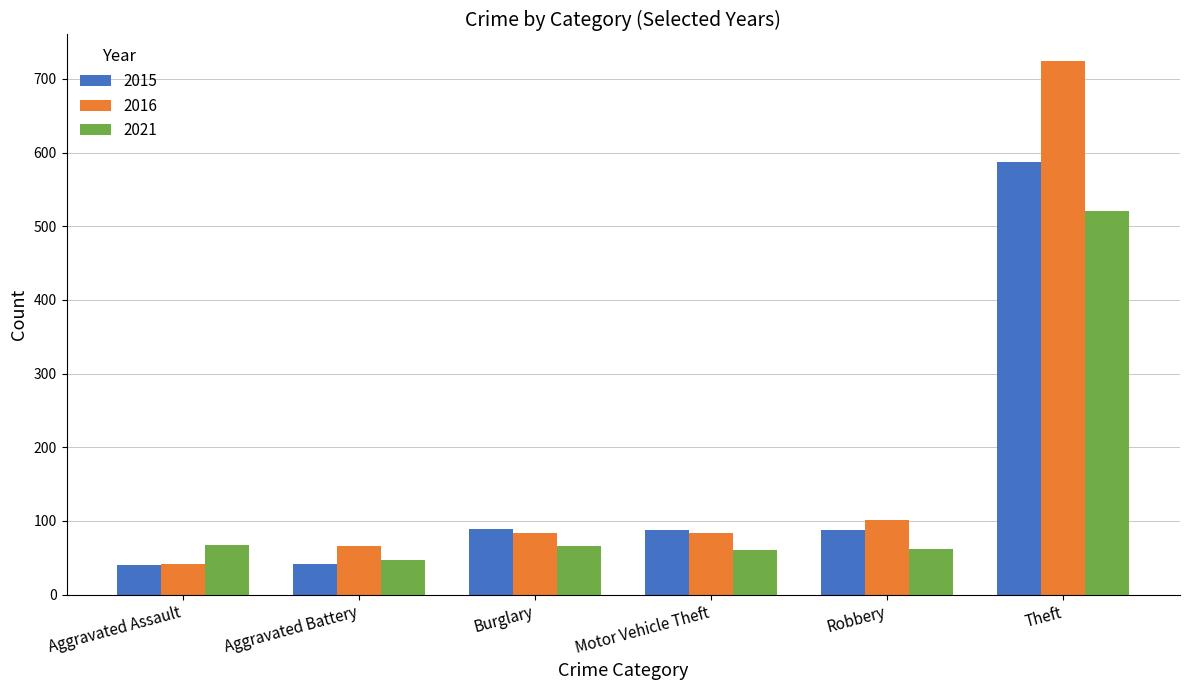

Which series has the widest spread of values?

2016